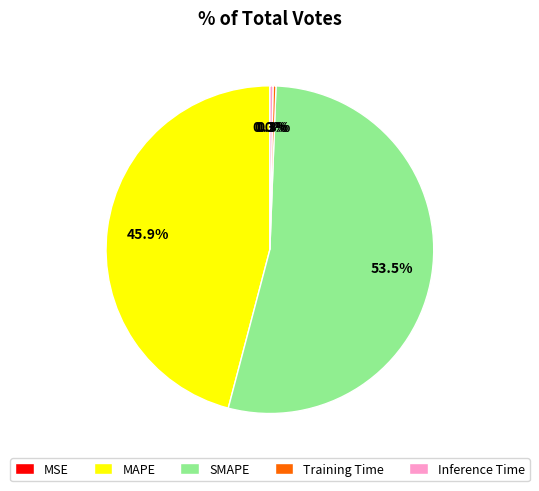

Which category has the biggest portion of the pie?

SMAPE